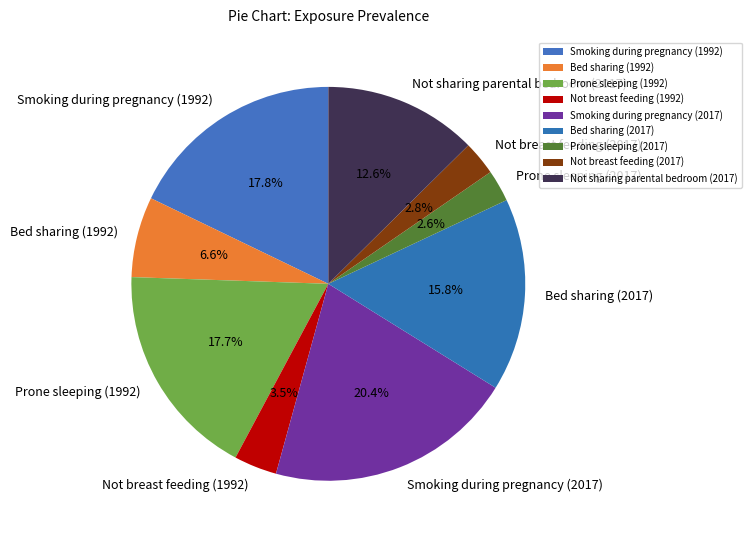

Is there a majority slice in this chart?

No